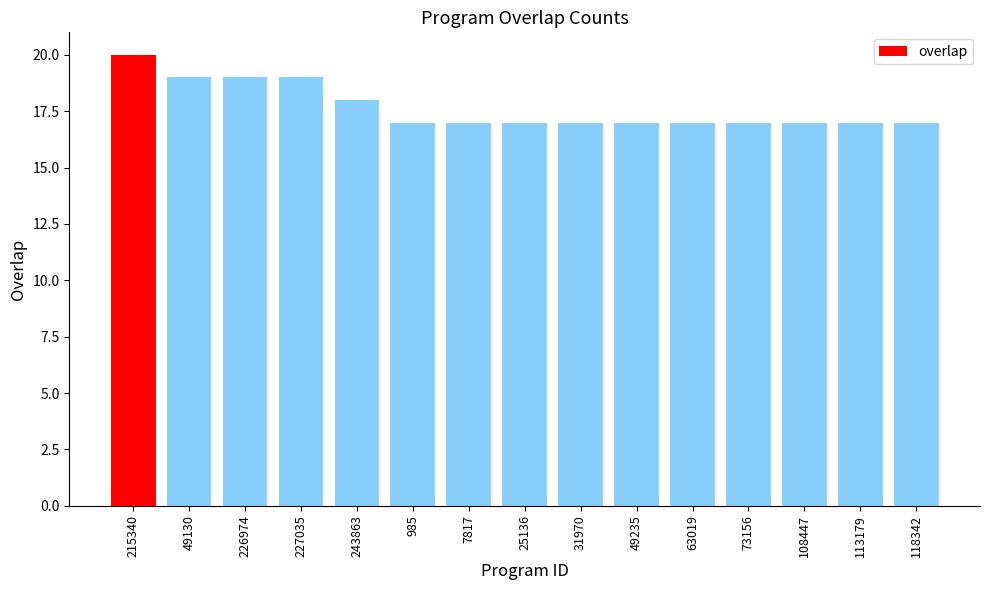

What is the difference between the values at 243863 and 73156?

1